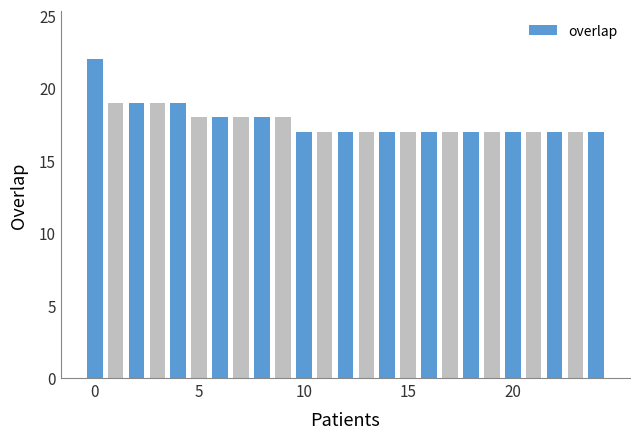

What is the maximum value shown in the chart?

22